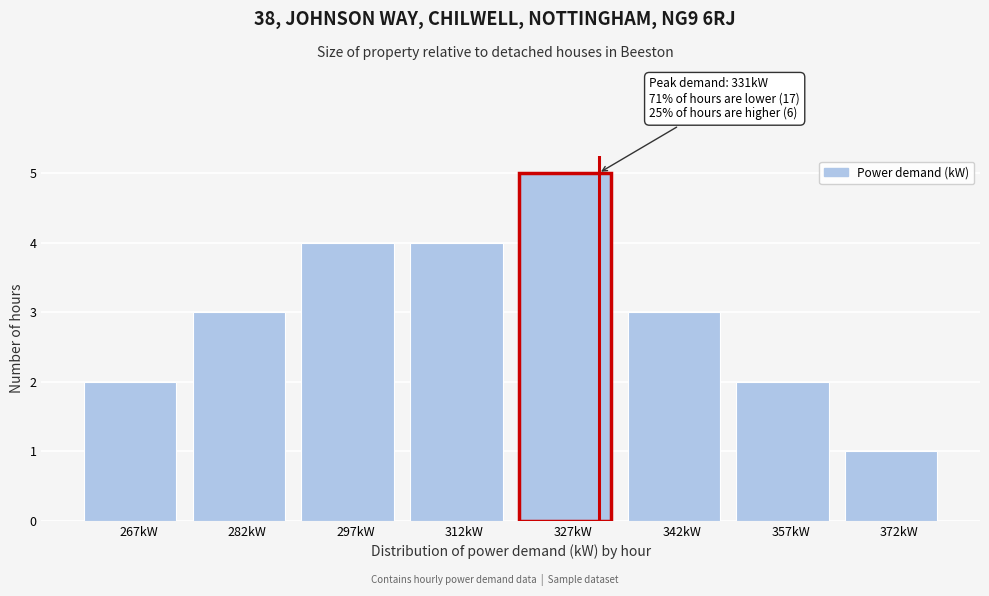

Over which range of the x-axis is the bar tallest?

320 to 335